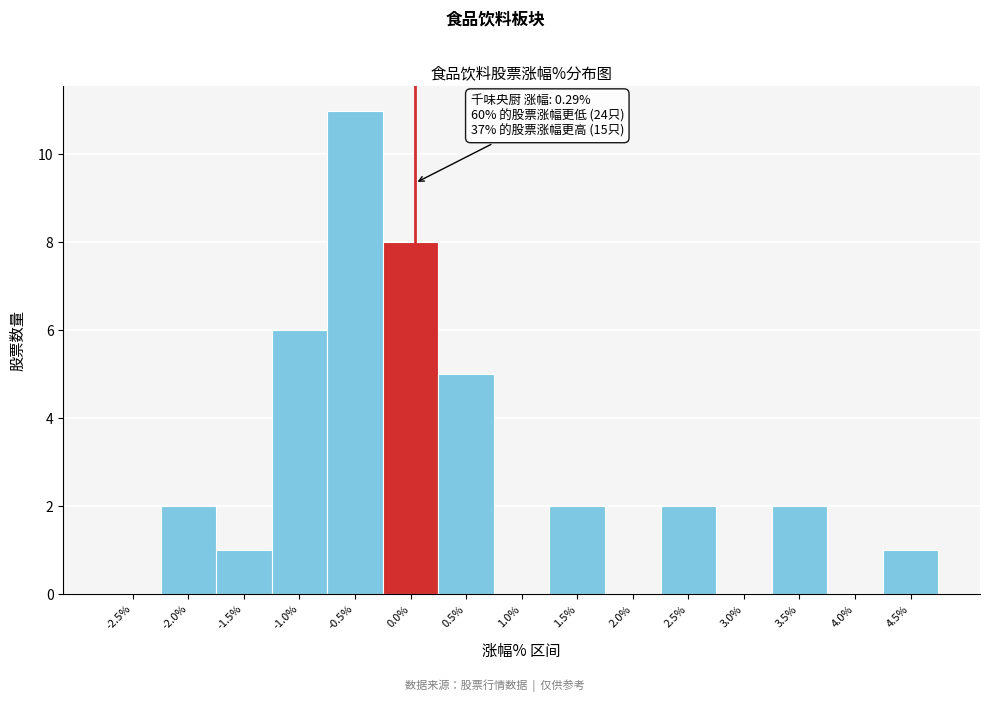

Reading left to right, transcribe all the data shown in this chart.

-2.5%=0	-2.0%=2	-1.5%=1	-1.0%=6	-0.5%=11	0.0%=8	0.5%=5	1.0%=0	1.5%=2	2.0%=0	2.5%=2	3.0%=0	3.5%=2	4.0%=0	4.5%=1